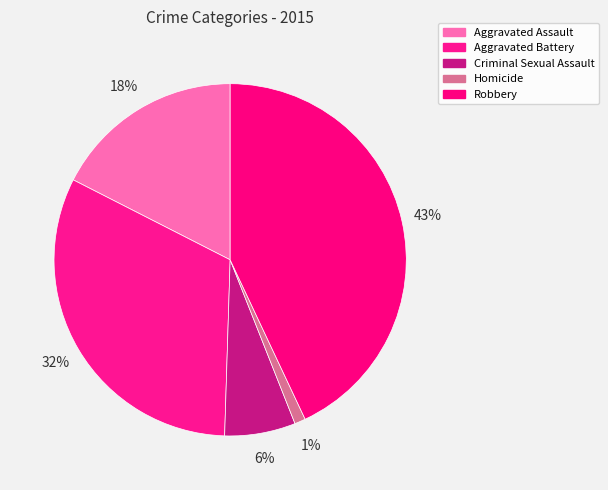

Do Criminal Sexual Assault and Aggravated Battery together represent more than half of the pie?

No